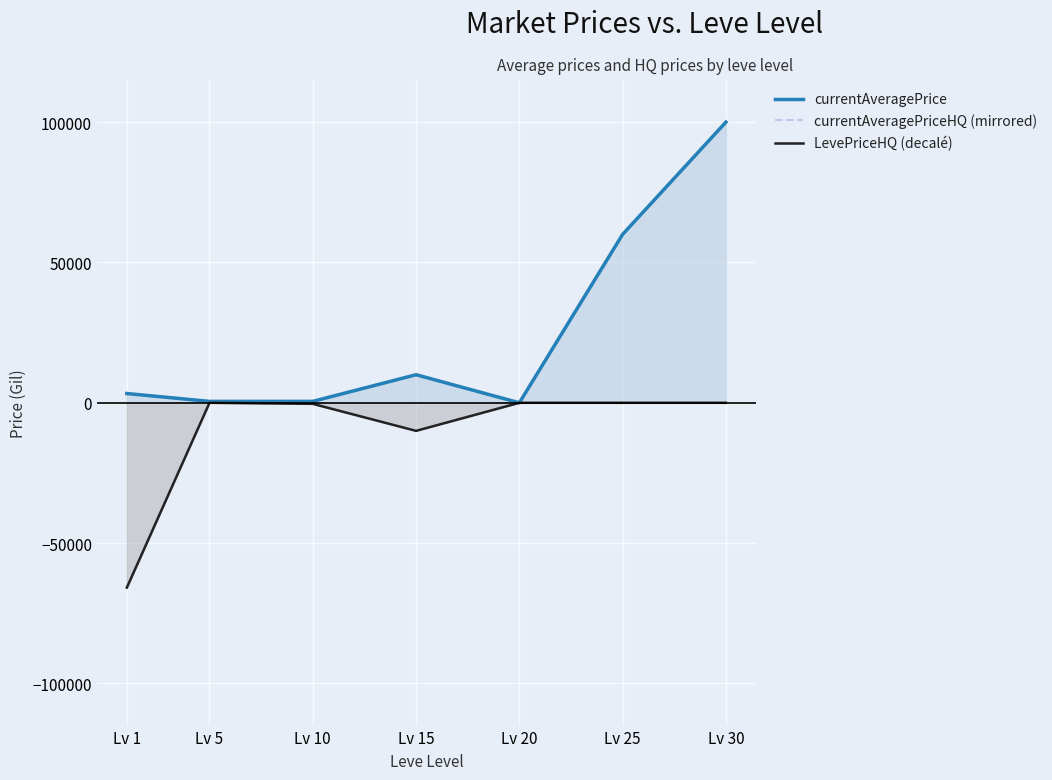

What is the difference between the currentAveragePrice values at Lv 20 and Lv 10?

502.1